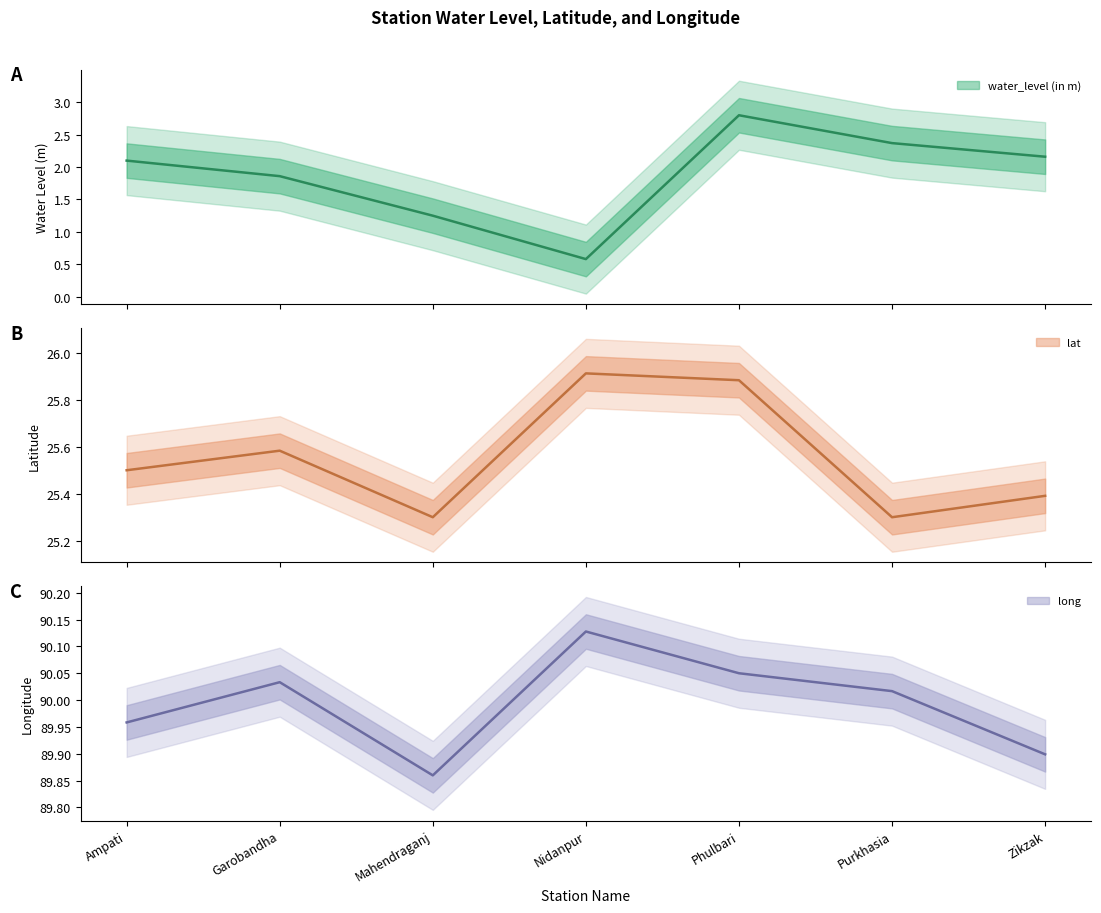

What position from the left is Nidanpur?

4